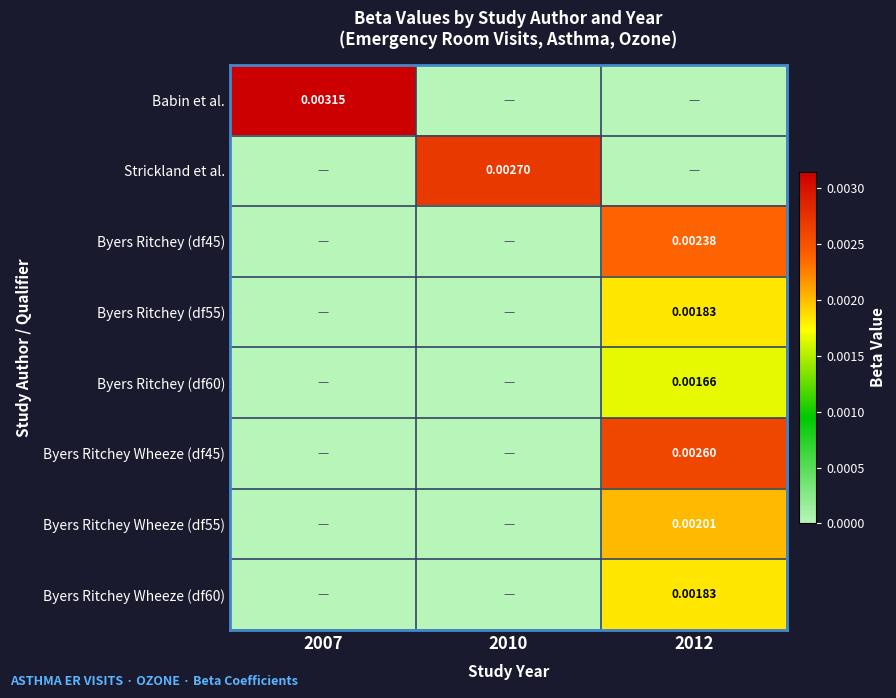

How many data points does each series have?

3